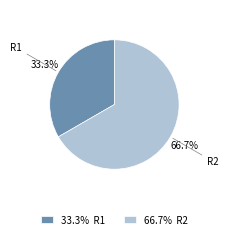

Count the number of slices in the pie.

2